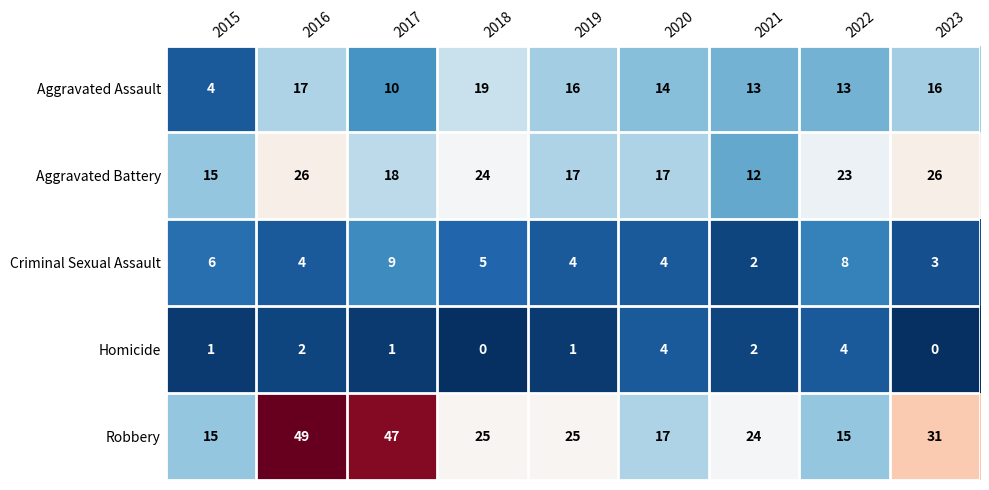

True or false: Criminal Sexual Assault has a value of 4 at 2020.

True